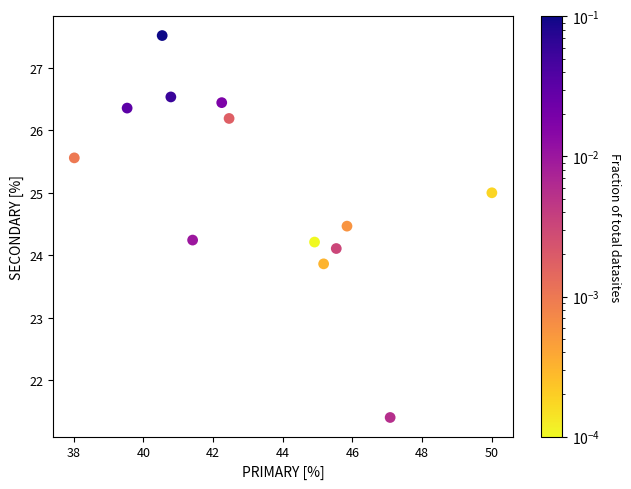

What is the range of X values (max minus min)?

12.0